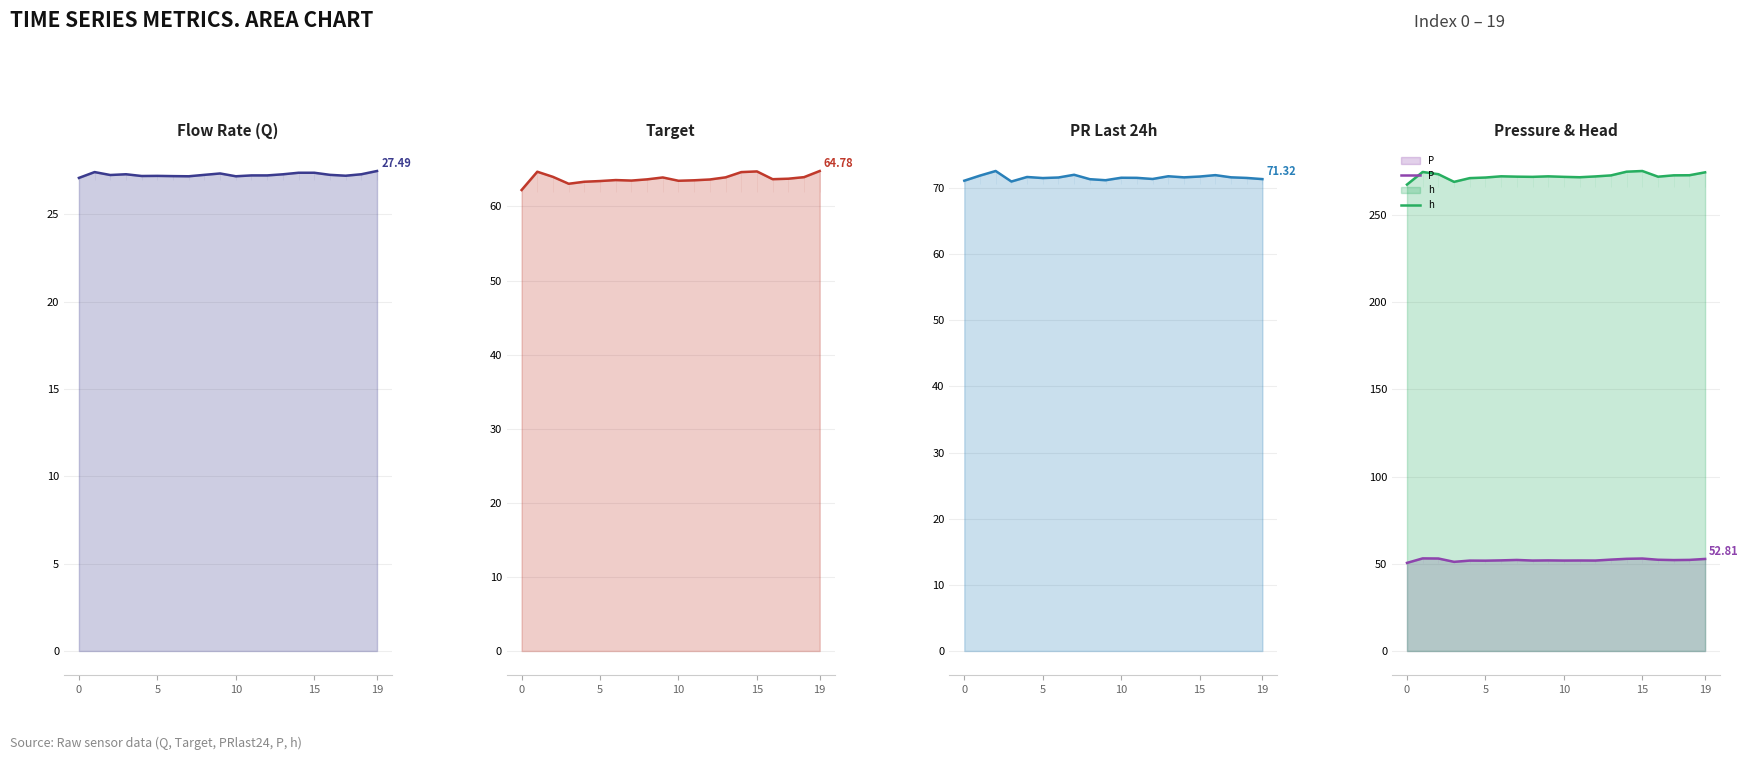

True or false: h and P intersect in this chart.

False